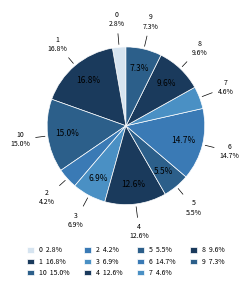

How many slices are in this pie chart?

11